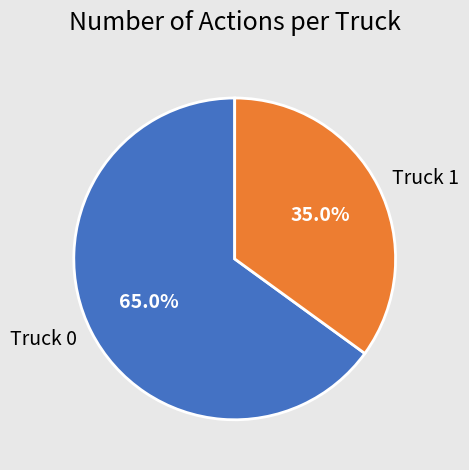

Which slice is the largest?

Truck 0